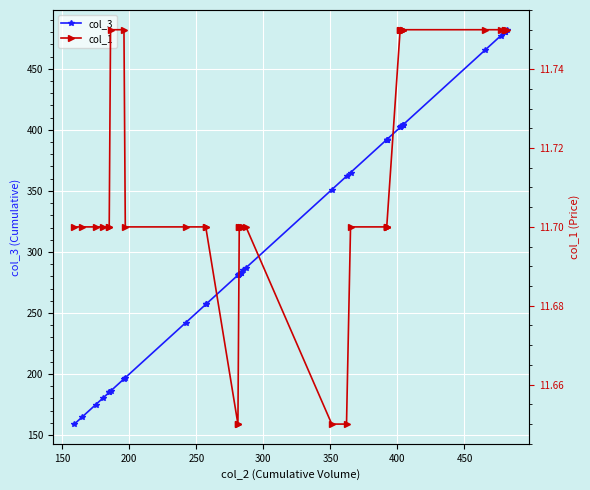

True or false: col_1 has a value of 20.8 at 34.

False